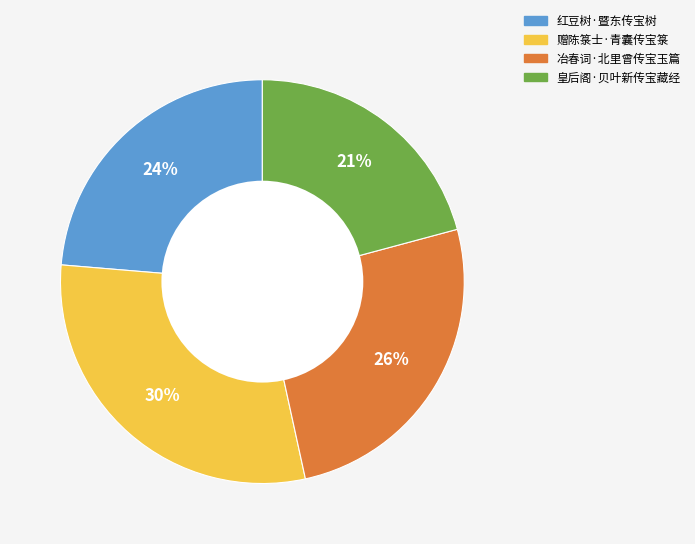

Is it true that 赠陈箓士·青囊传宝箓 is 22% of the pie?

False